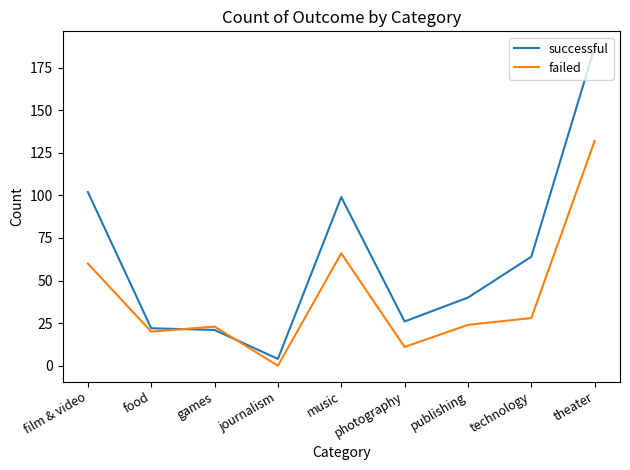

What is the highest value of the successful series?

187